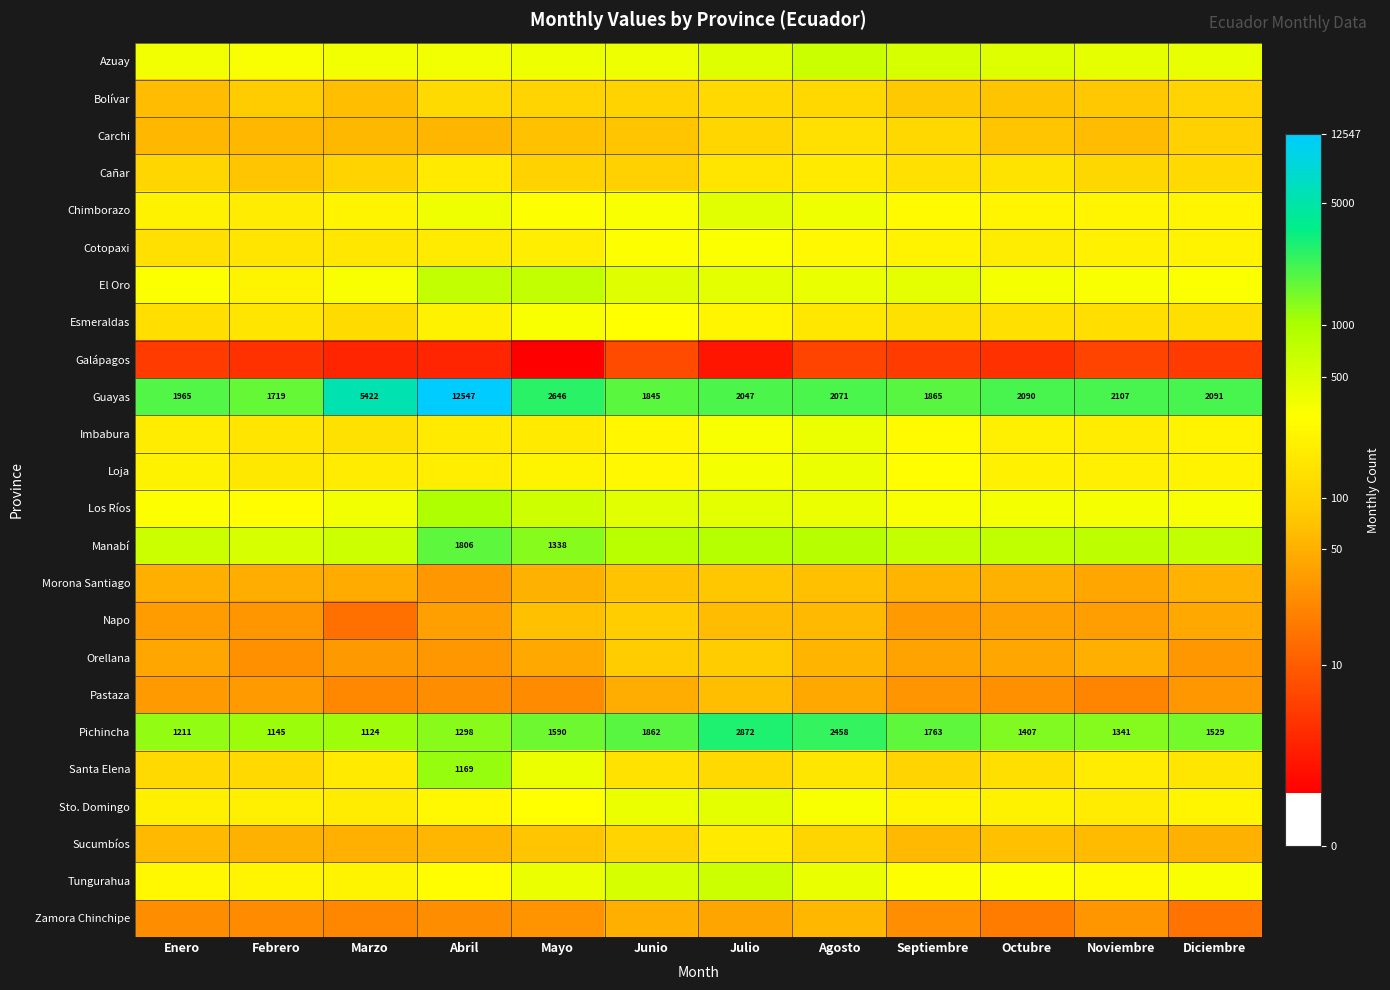

At which label is Guayas closest to 7133?

Marzo